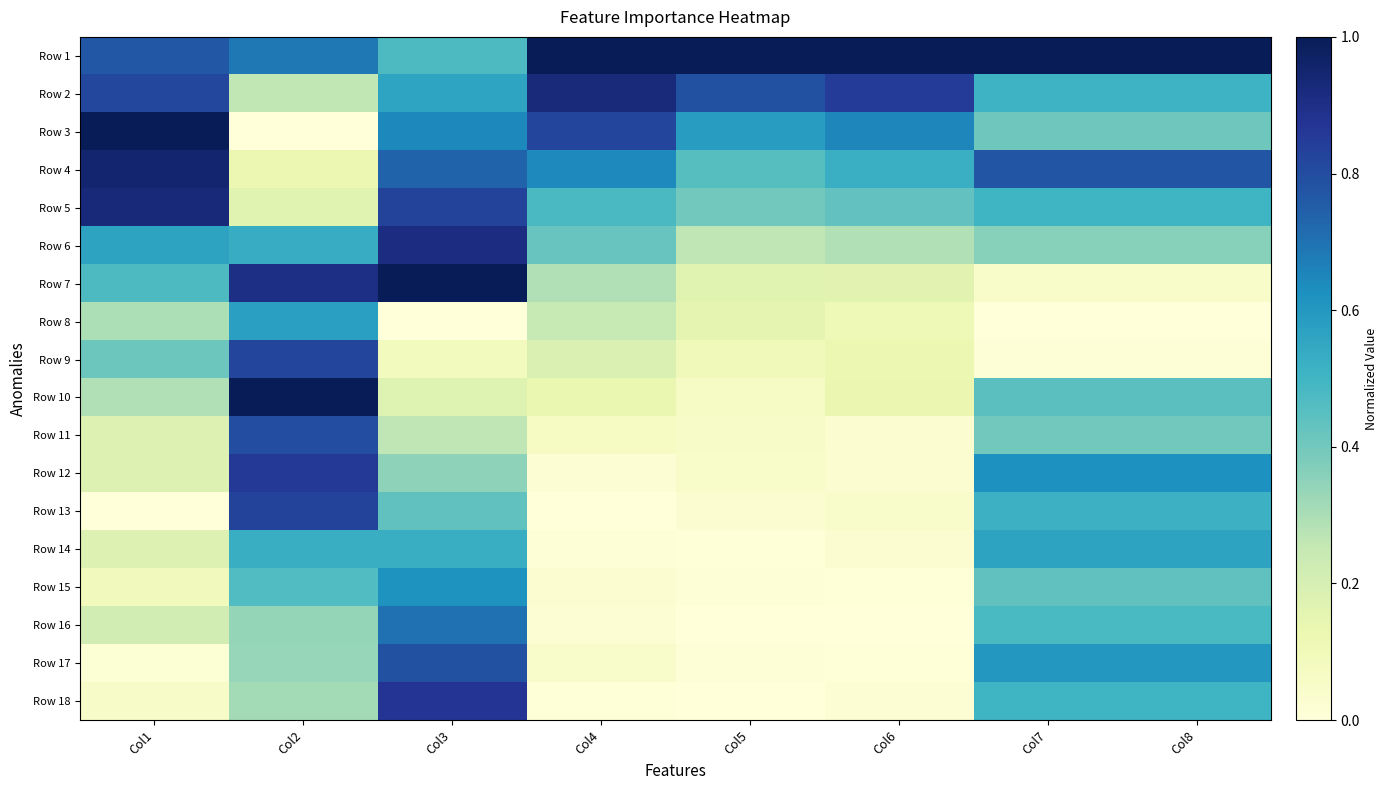

What is the spread (max minus min) of values at Col4?

1.0